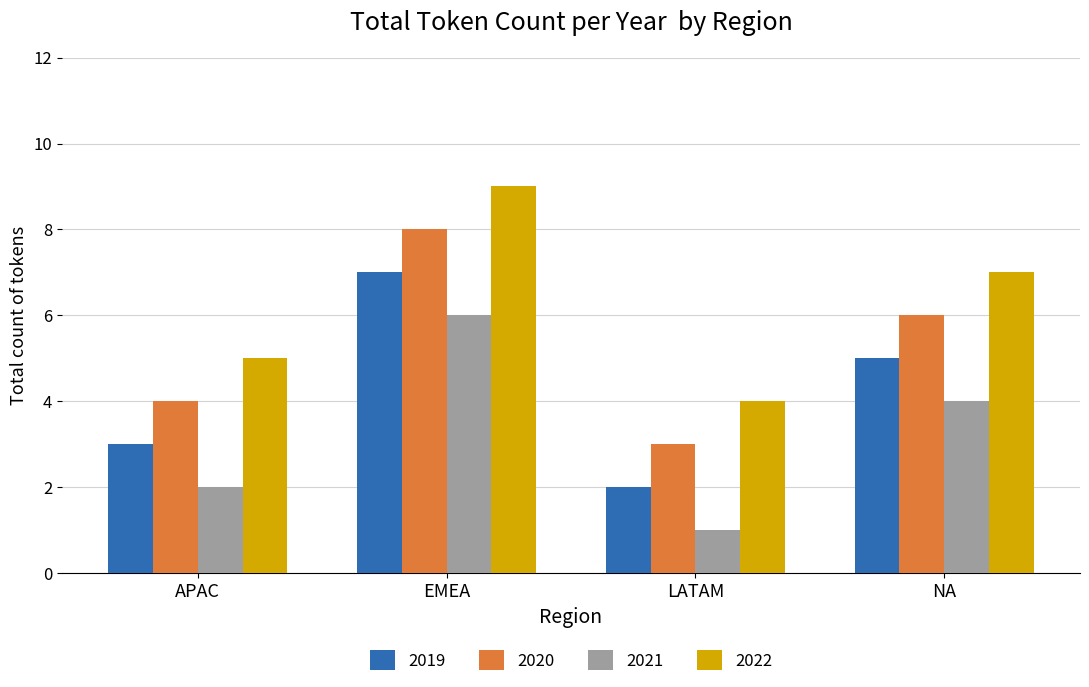

What is the difference between the highest and lowest values at APAC?

3